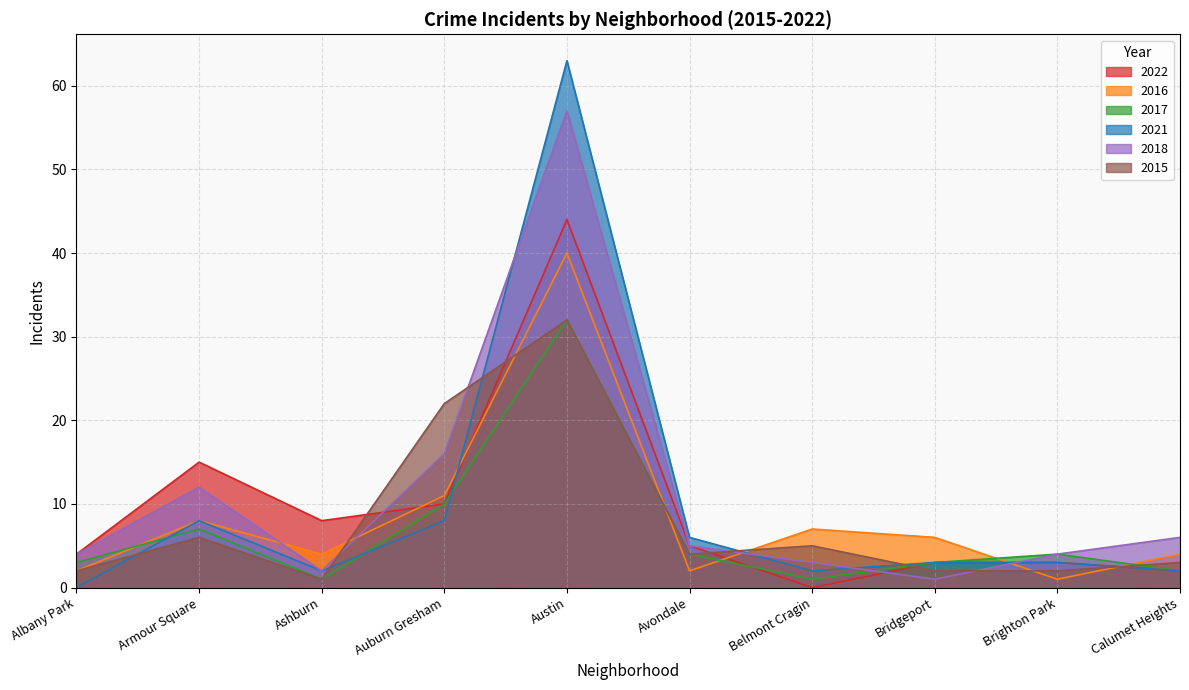

List the series in order of their peak value, lowest first.

2017, 2015, 2016, 2022, 2018, 2021